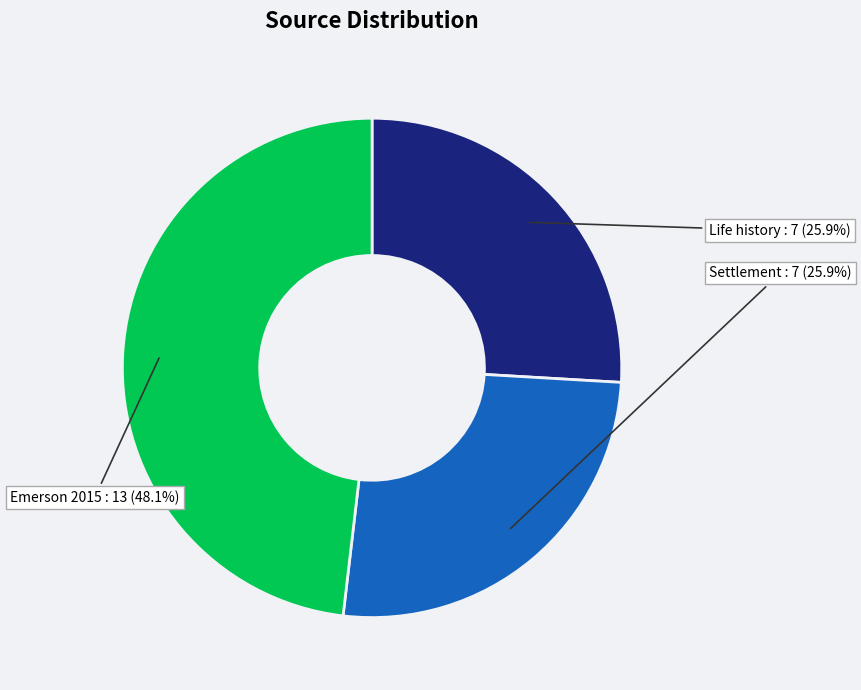

How many segments does this pie chart have?

3